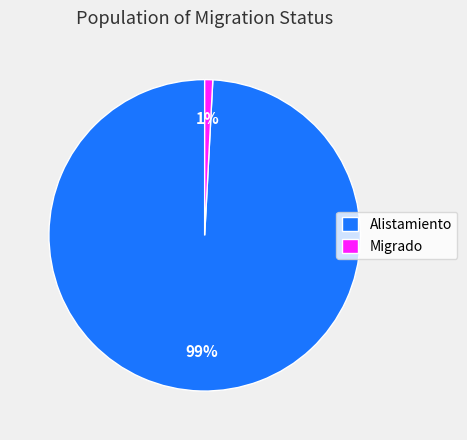

Count the number of slices in the pie.

2